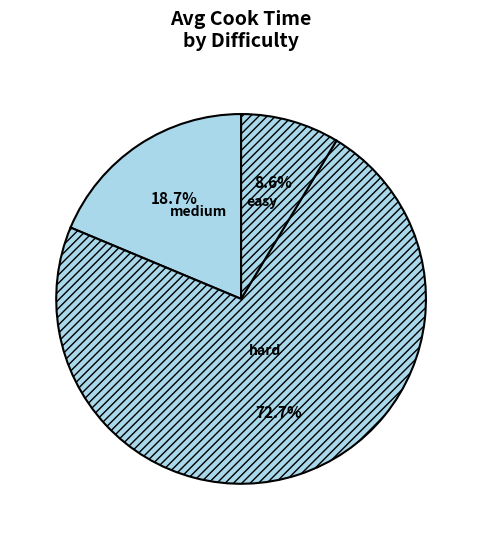

Is it true that easy is 16% of the pie?

False